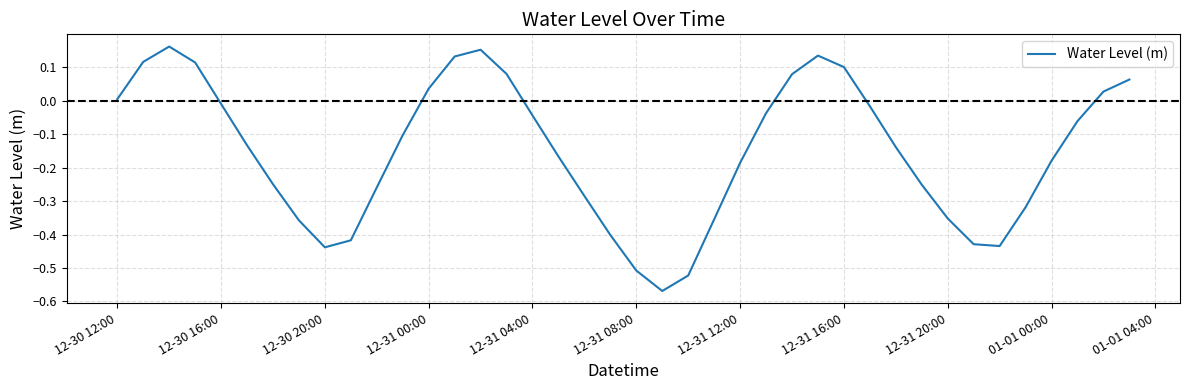

What is the difference between the maximum and minimum values?

0.7